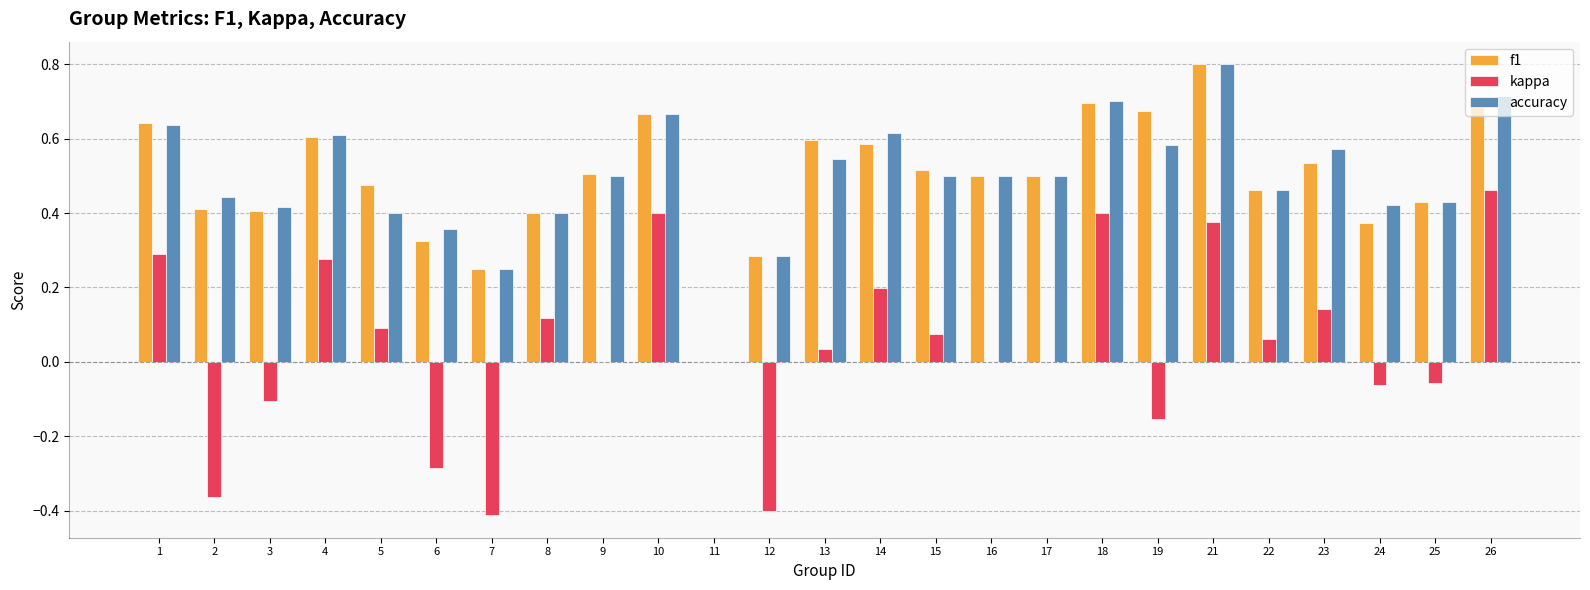

What is the sum of all accuracy values?

12.3